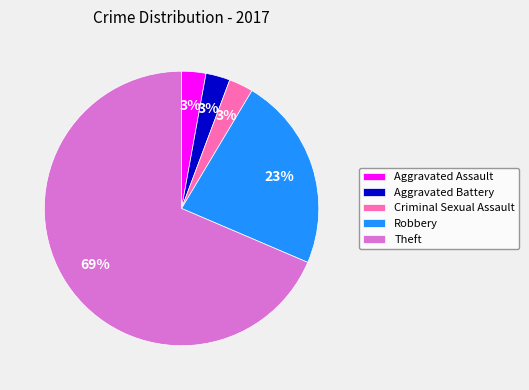

Which slice is the largest?

Theft